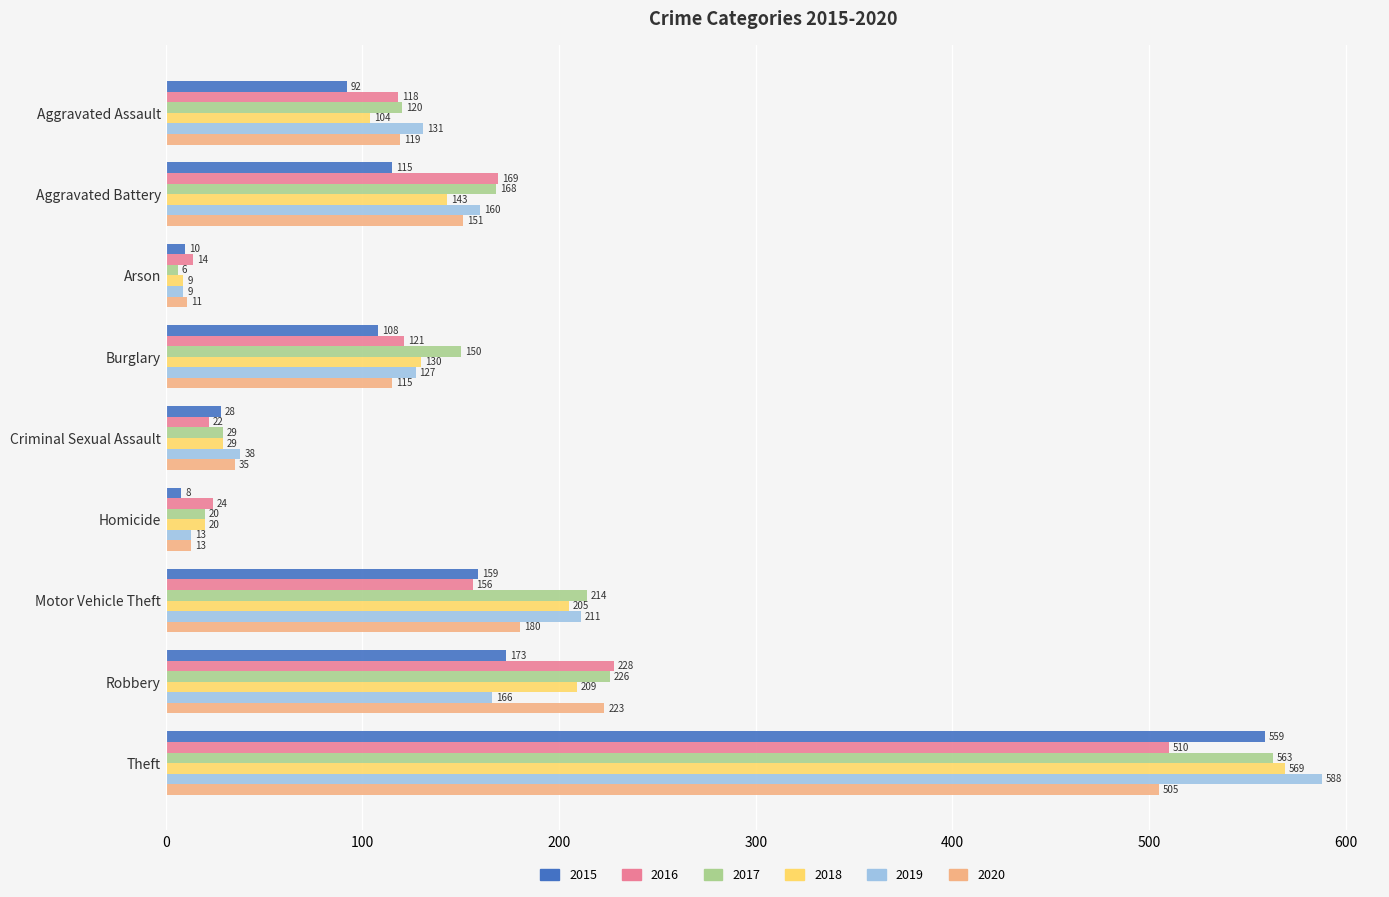

Where is 2015 nearest to the value 283?

Robbery